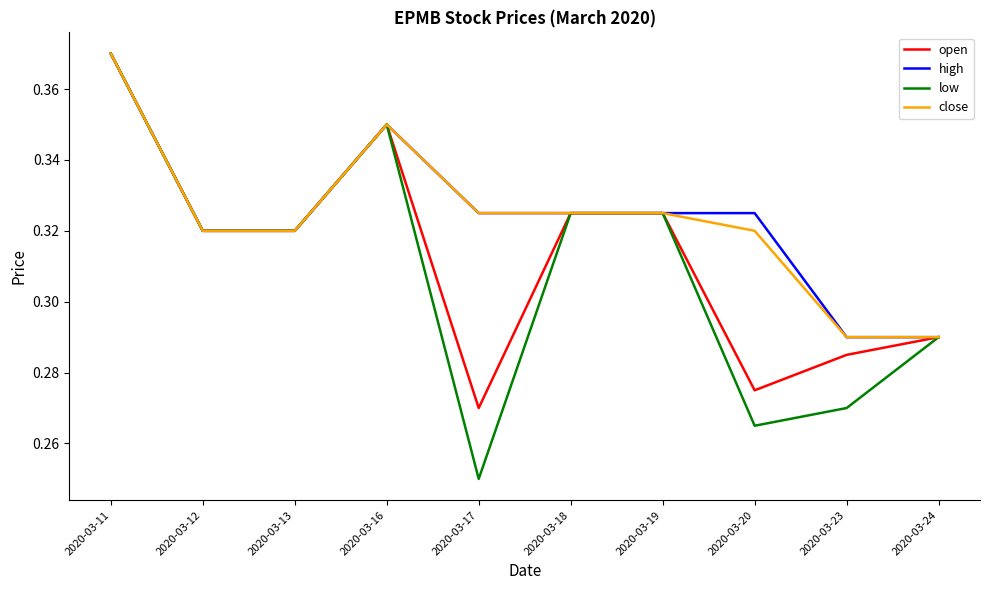

Is the value of open at 2020-03-18 greater than the value of close at 2020-03-24?

Yes